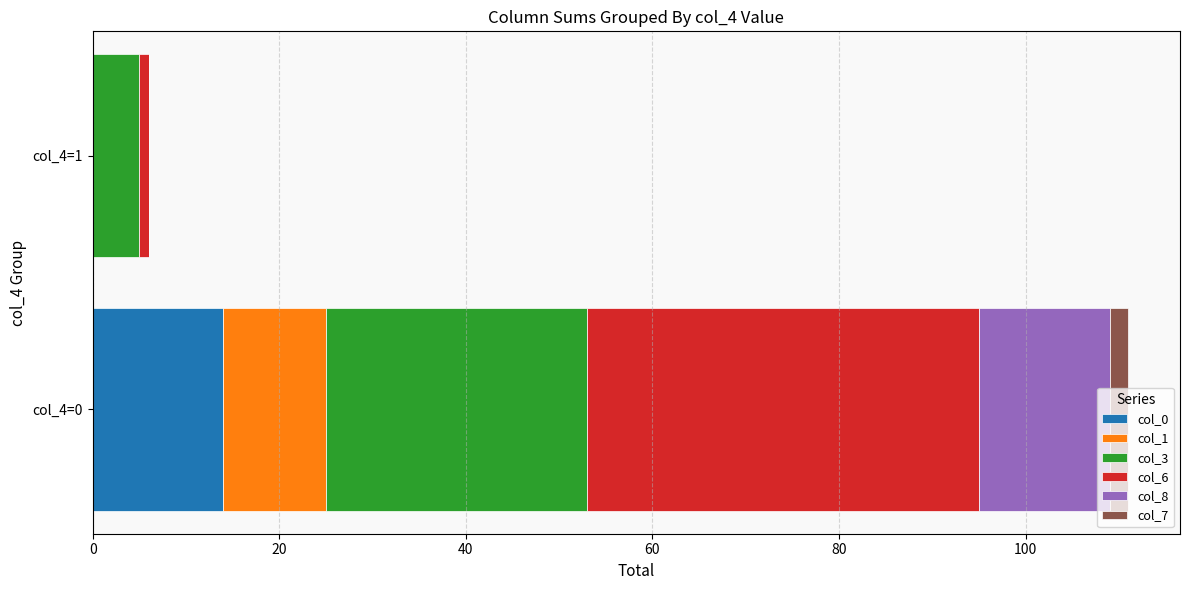

How many distinct data groups are displayed?

6